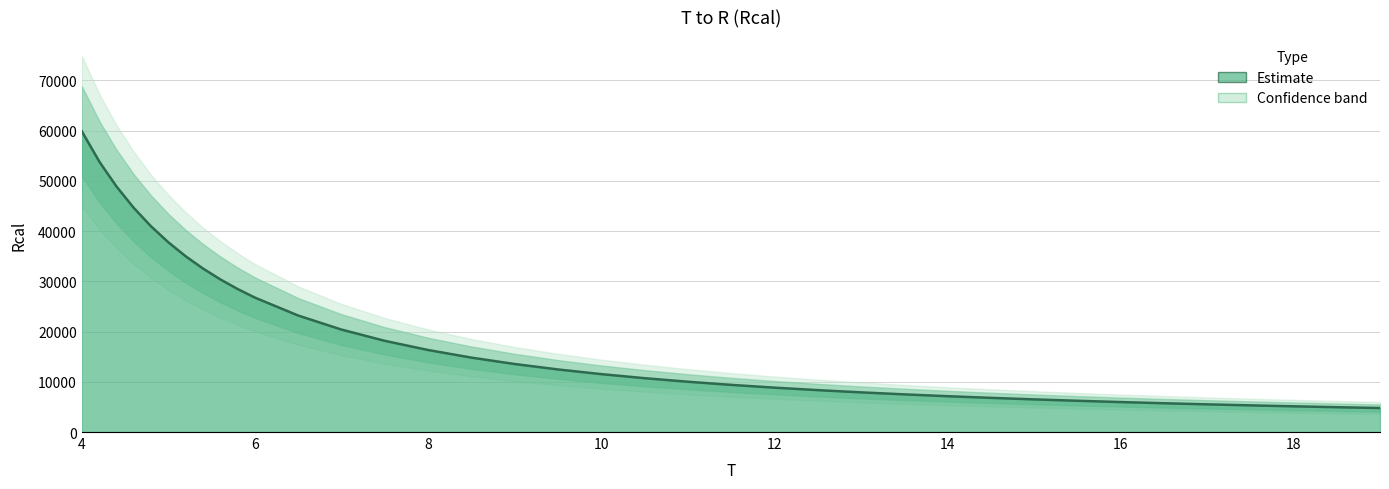

Rank the categories by value from lowest to highest.

19, 18.5, 18, 17.5, 17, 16.5, 16, 15.5, 15, 14.5, 14, 13.5, 13, 12.5, 12, 11.5, 11, 10.5, 10, 9.5, 9, 8.5, 8, 7.5, 7, 6.5, 6, 5.8, 5.6, 5.4, 5.2, 5, 4.8, 4.6, 4.4, 4.22, 4.2, 4